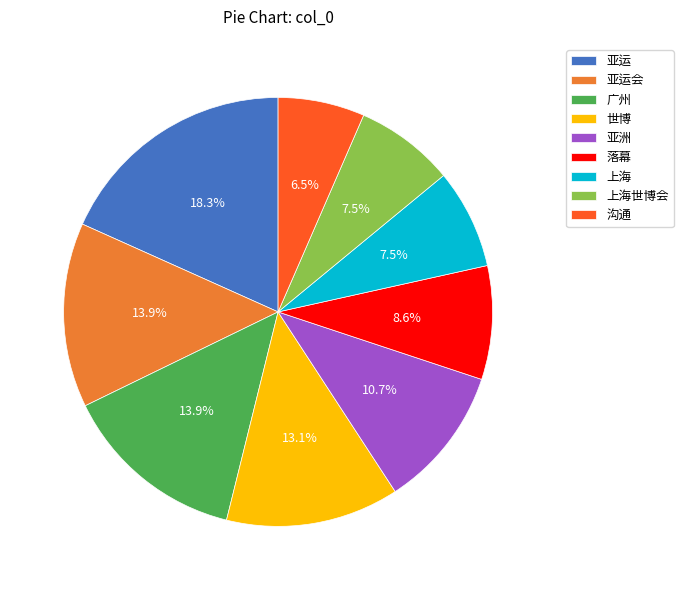

To the nearest percent, what portion does 亚运 represent?

18%